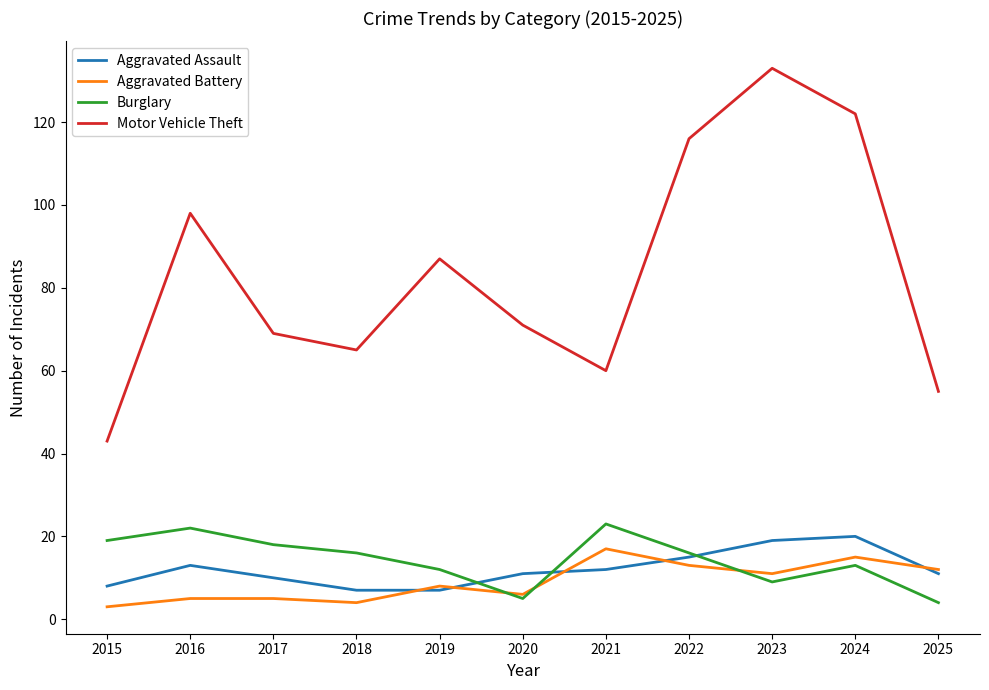

What is the spread (max minus min) of values at 2018?

61